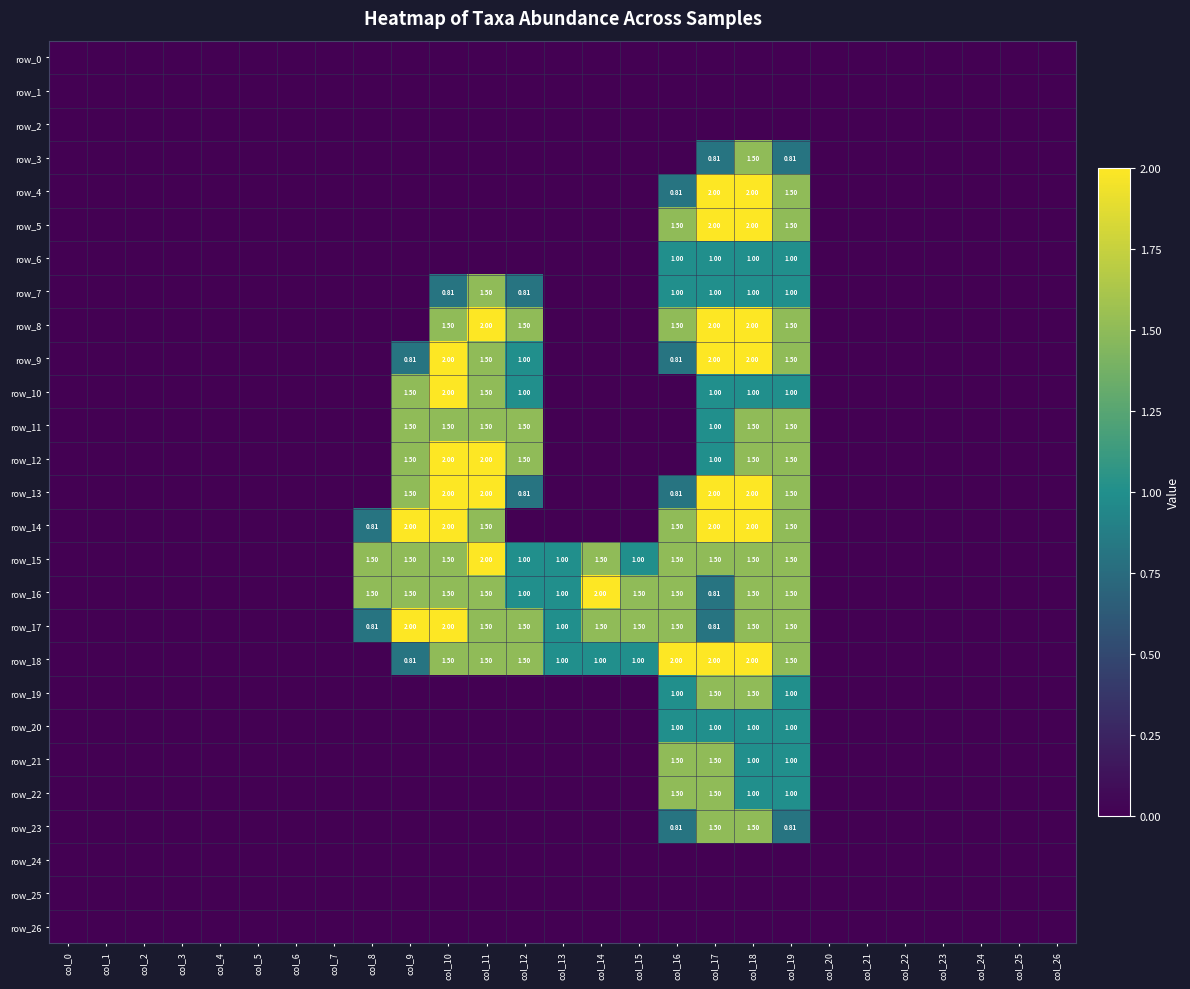

What is the difference between the maximum and second lowest values in the row_18 series?

2.0